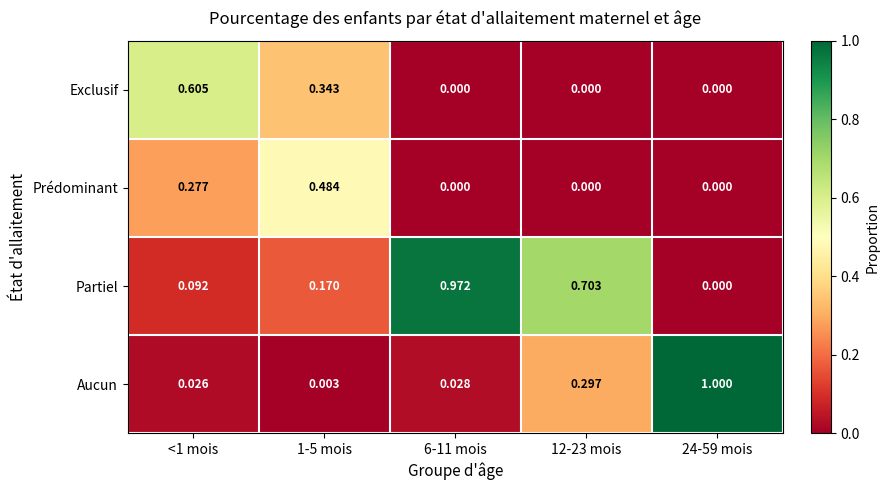

Between <1 mois and 1-5 mois, which series saw the biggest shift?

Exclusif